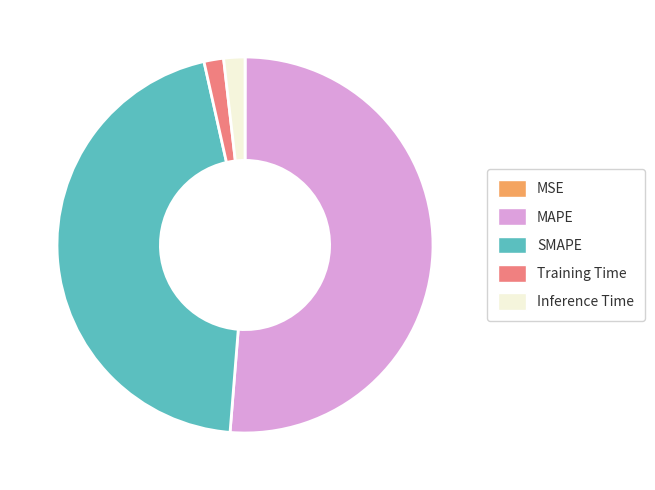

Is it true that MAPE is 45% of the pie?

False